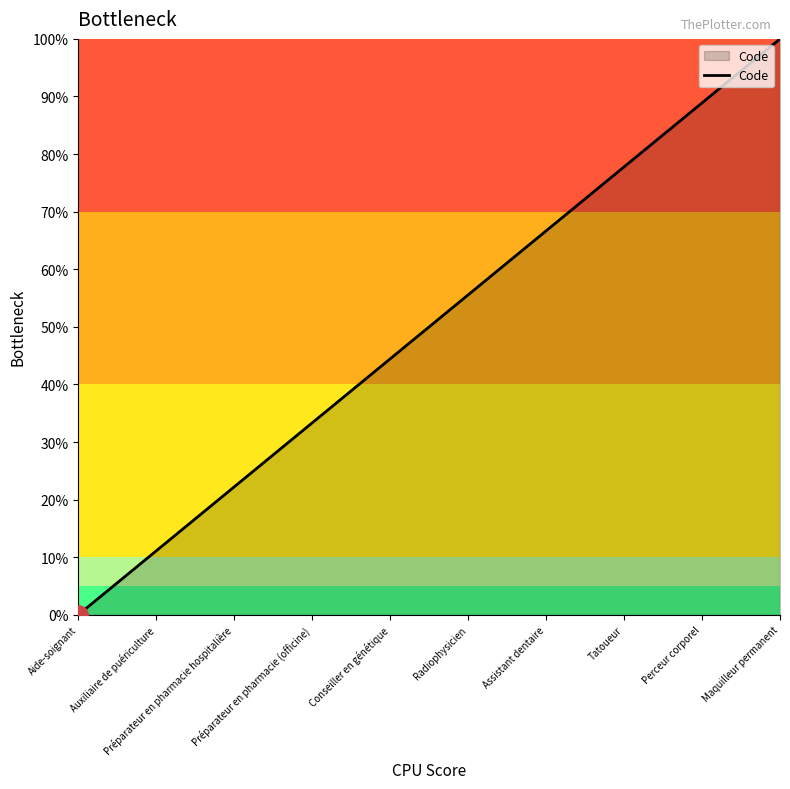

At which label does the data first exceed 55?

Radiophysicien